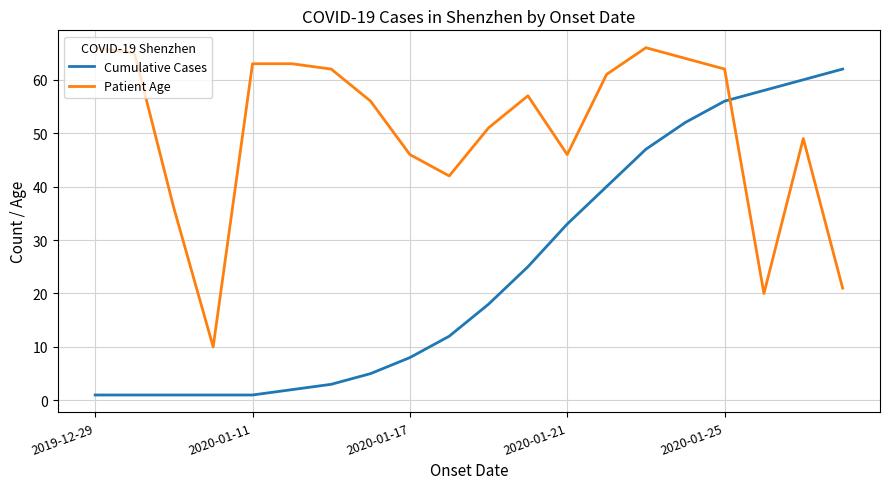

What is the greatest value displayed?

66